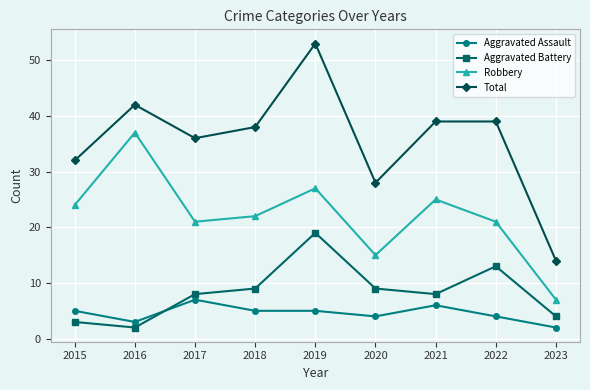

The Aggravated Battery series shows 9 at 2020. True or false?

True